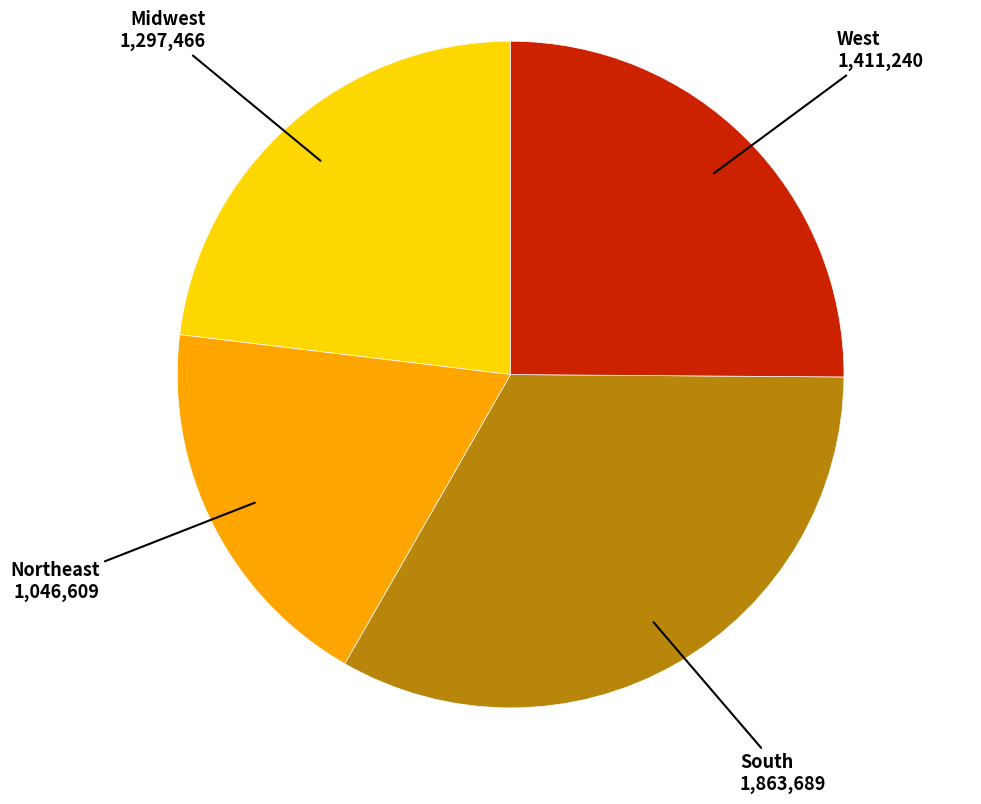

Does any single category account for the majority?

No